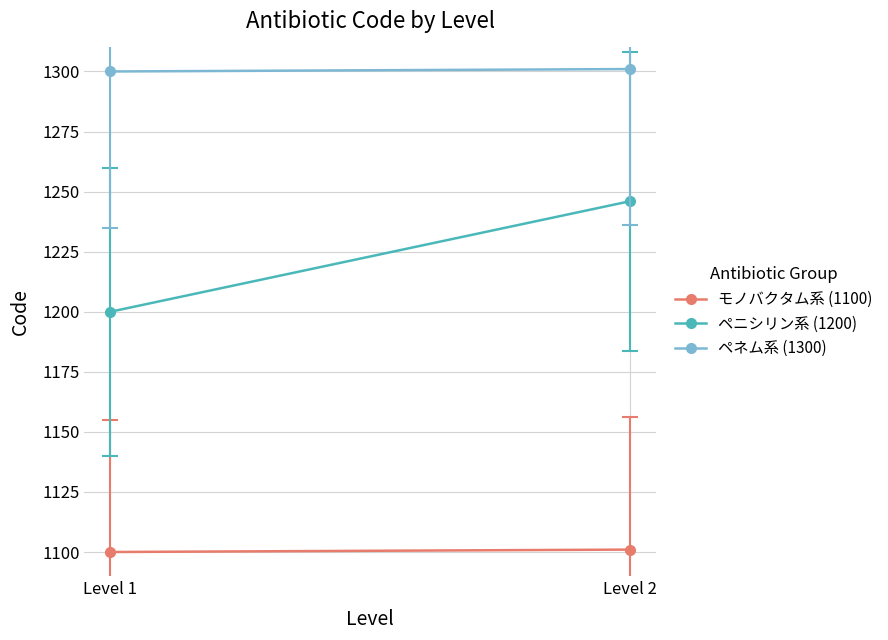

What is the difference between the maximum and minimum values in the ペネム系 (1300) series?

1